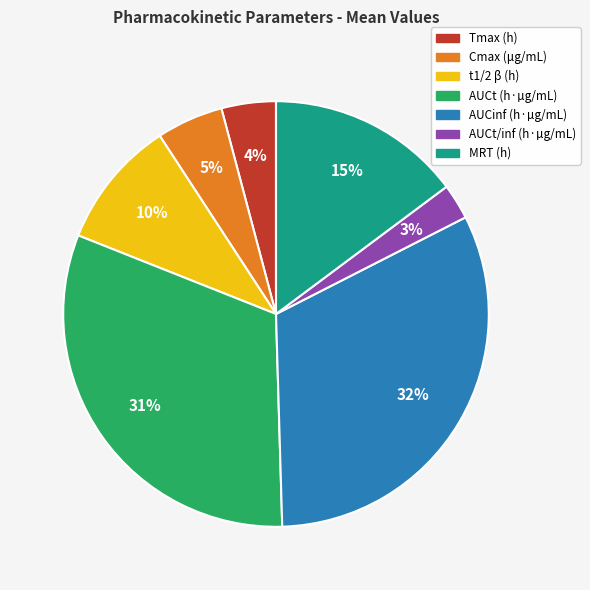

How many segments does this pie chart have?

7